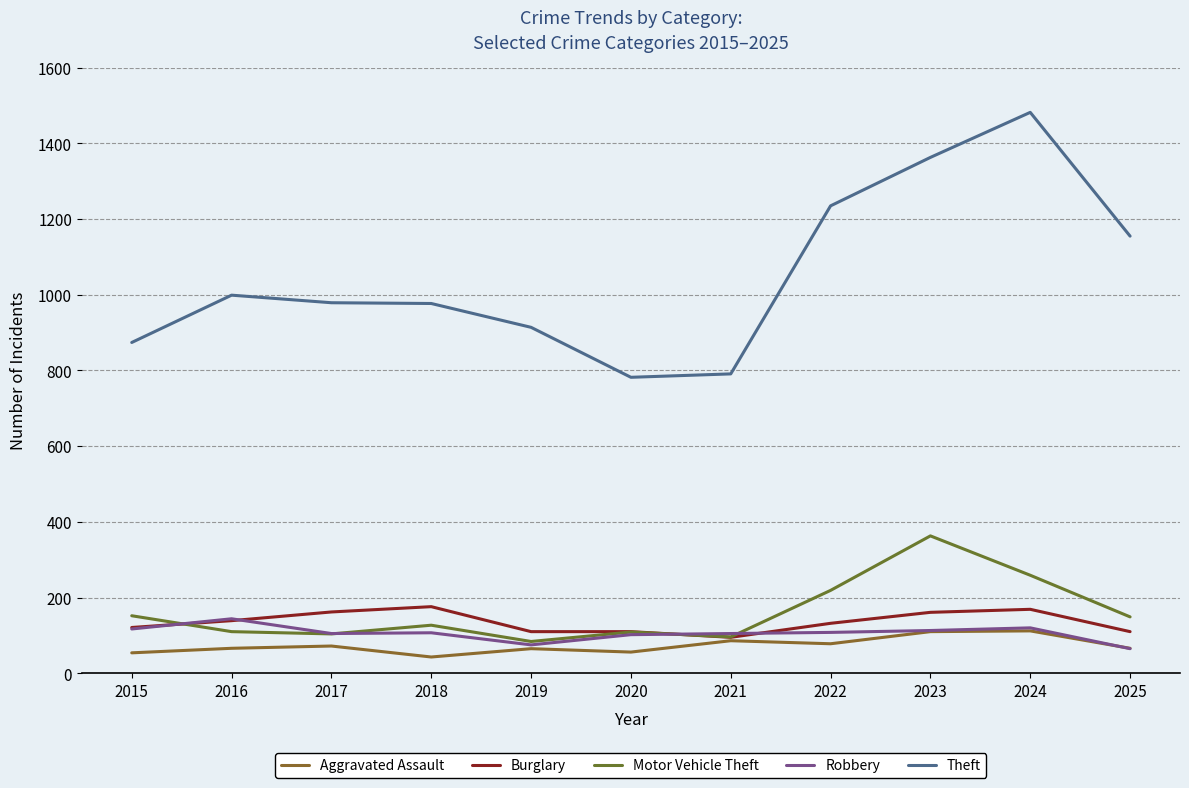

What is the difference between the maximum and minimum values in the Aggravated Assault series?

69